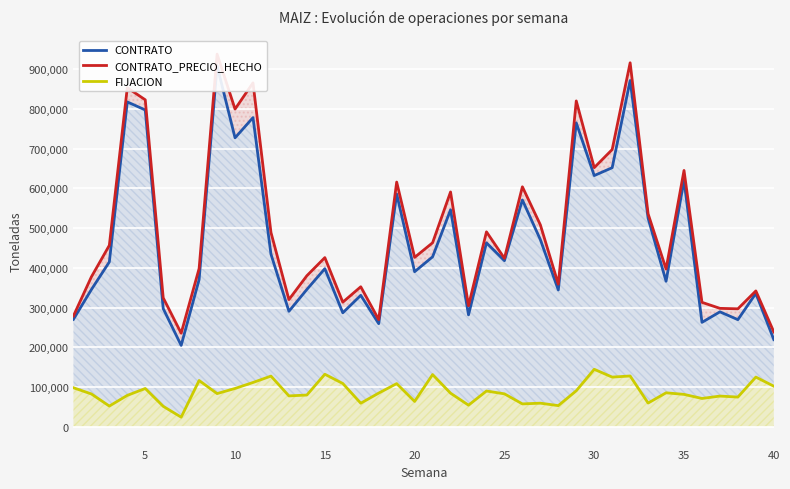

What is the difference between the maximum and minimum values in the FIJACION series?

120396.5